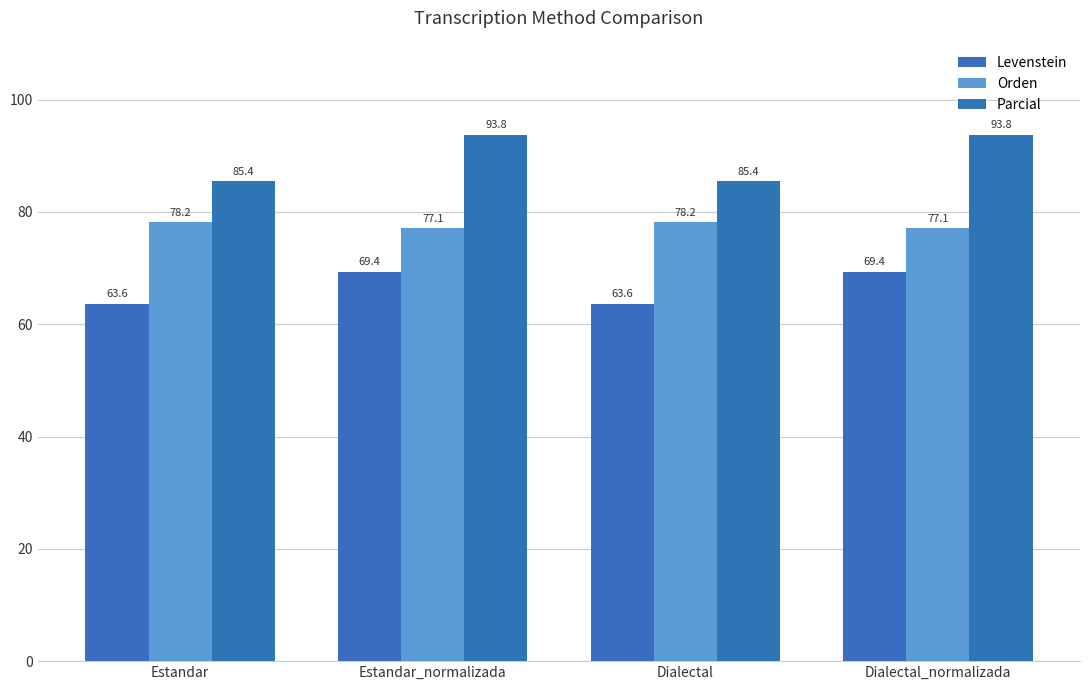

List the series in order of their peak value, lowest first.

Levenstein, Orden, Parcial